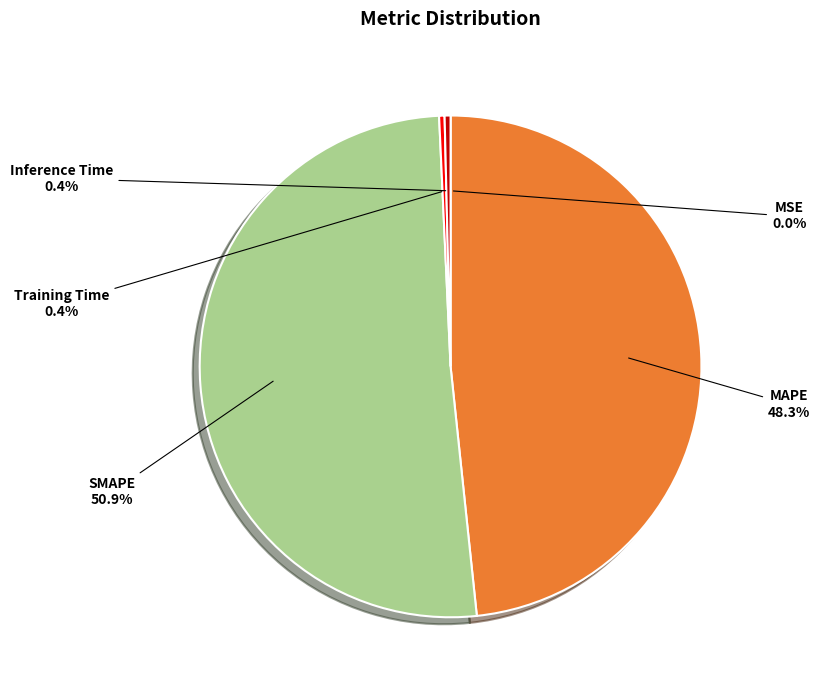

Which slice is the largest?

SMAPE